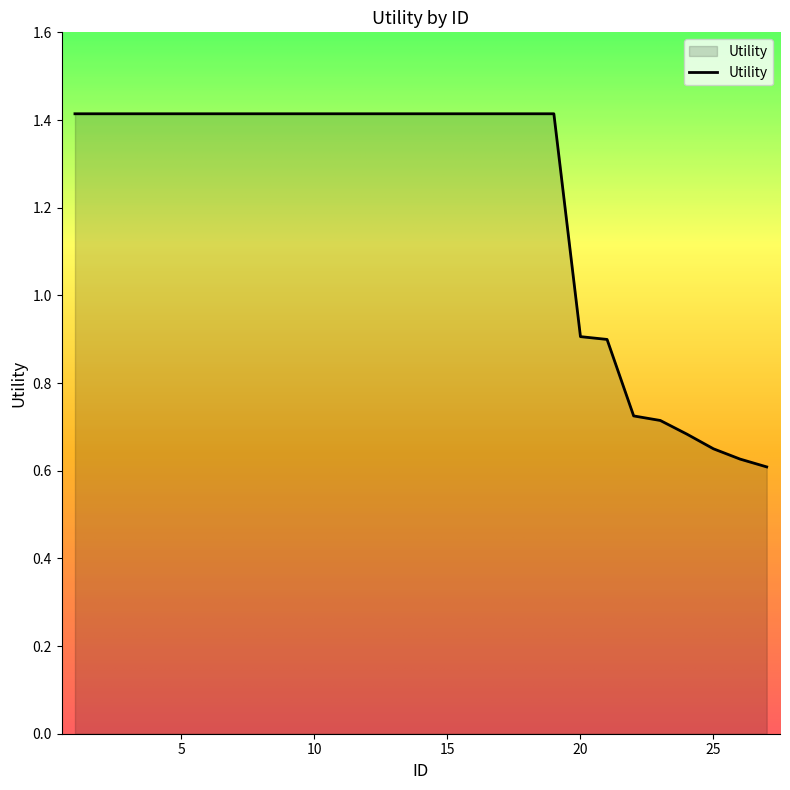

What is the average value?

1.2